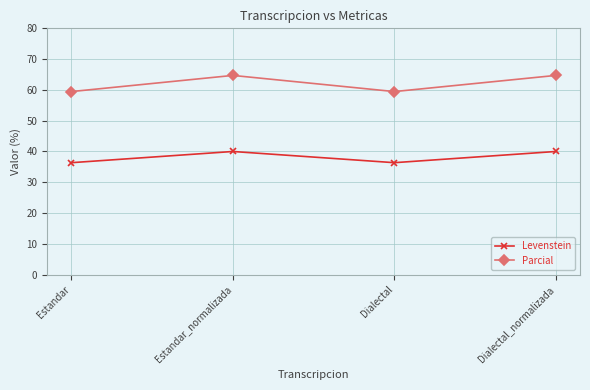

Reading left to right, transcribe all the data shown in this chart.

Levenstein: 36.4	40.0	36.4	40.0
Parcial: 59.5	64.7	59.5	64.7